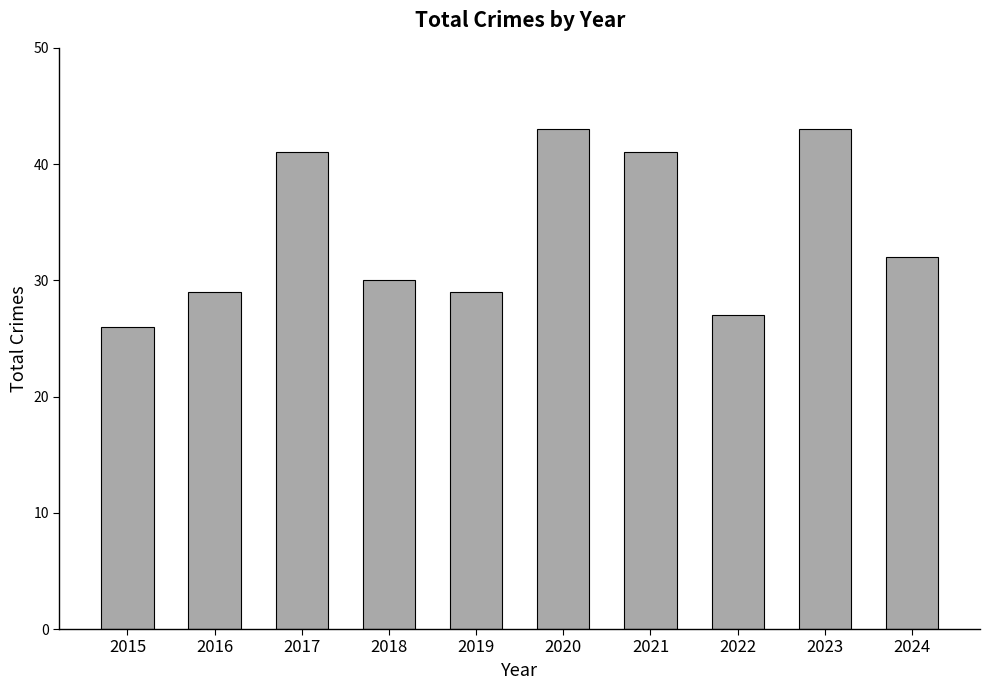

What is the smallest value displayed?

26